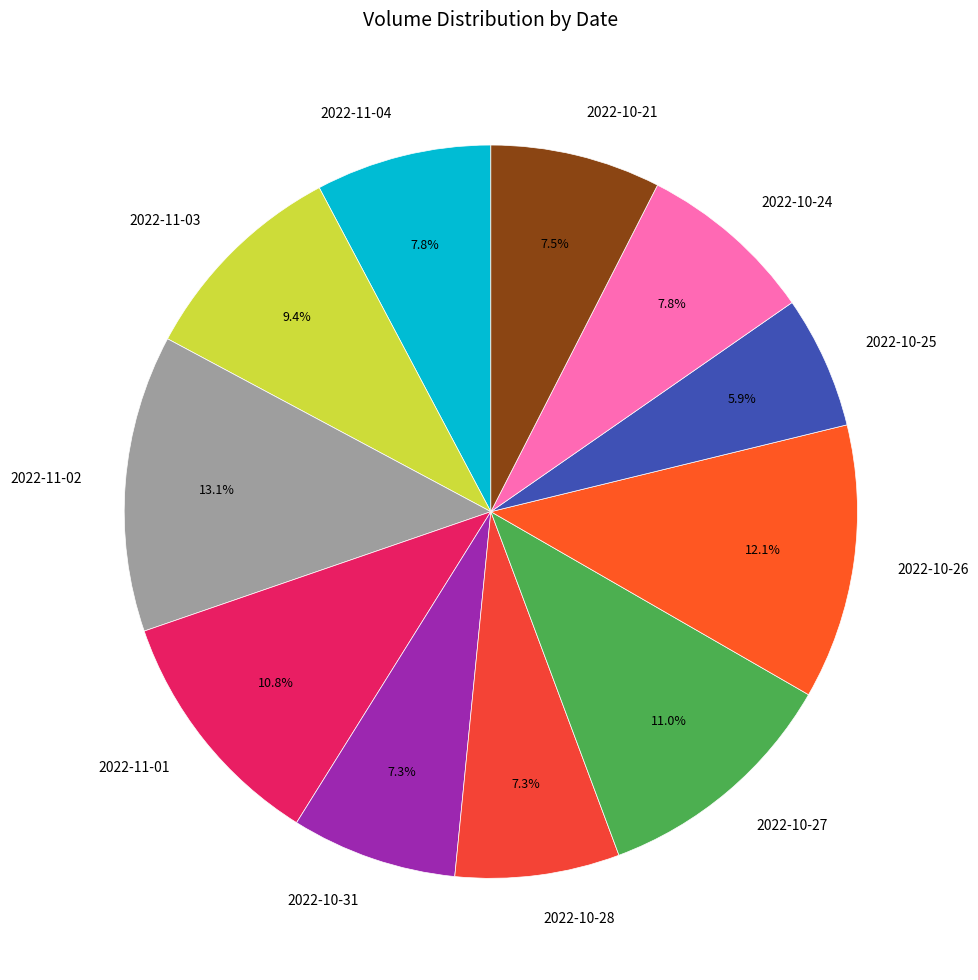

What percentage do 2022-11-02 and 2022-10-26 together represent?

25.2%